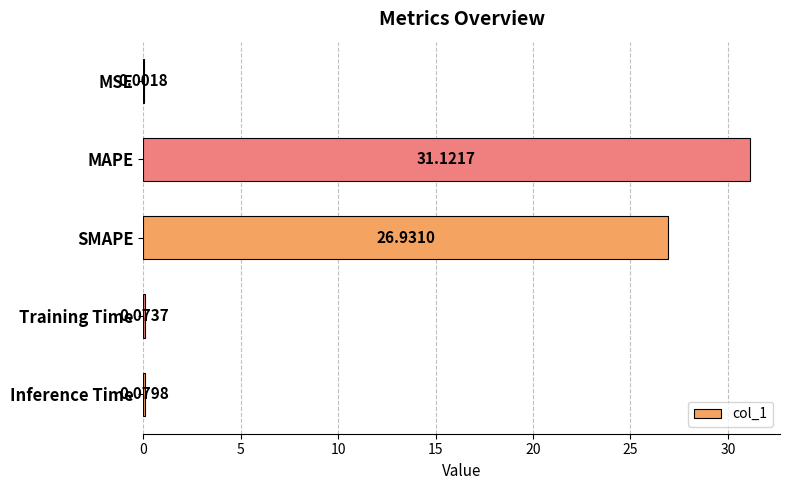

Which category has the highest value across all series?

MAPE